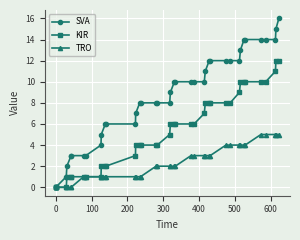

Rank the series by their maximum value, from lowest to highest.

TRO, KIR, SVA